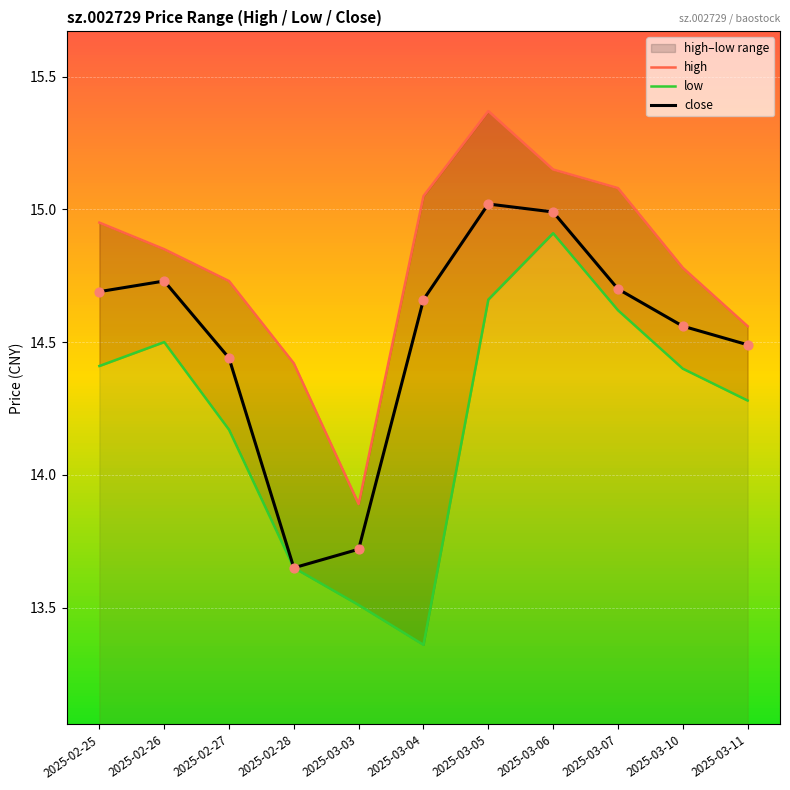

Which series has the widest spread of Y values?

low